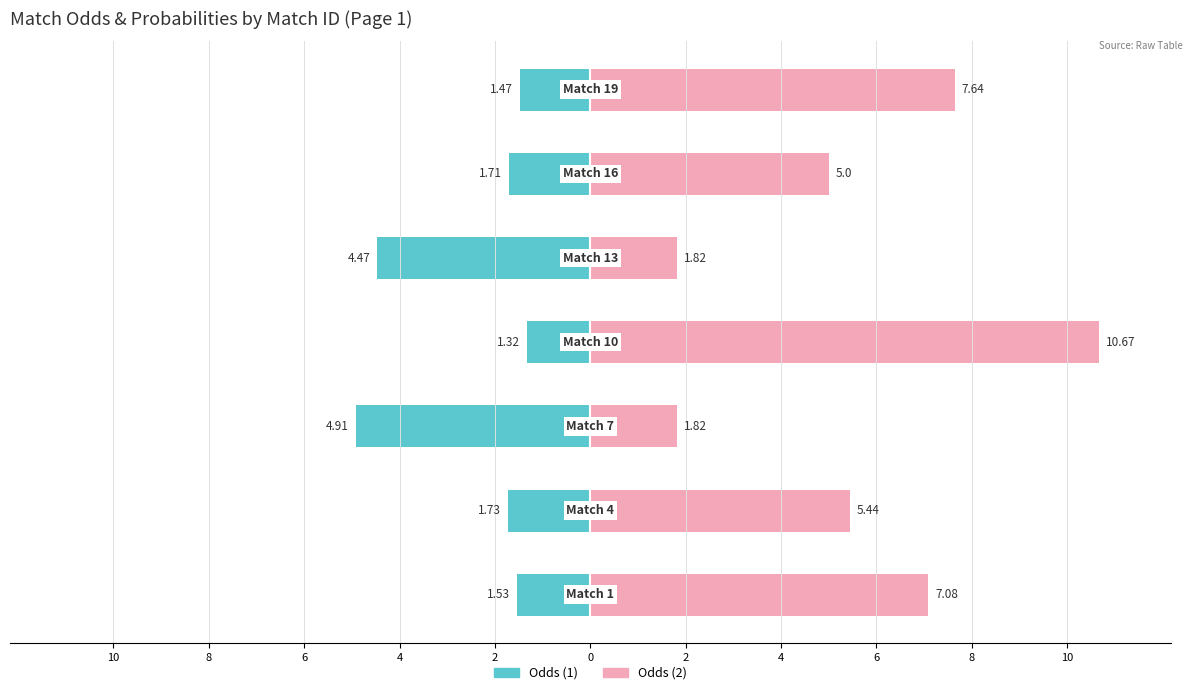

Reading left to right, extract all data points from this chart.

Odds (1): 10=-1.5	8=-1.7	6=-4.9	4=-1.3	2=-4.5	0=-1.7	2=-1.5
Odds (2): 10=7.1	8=5.4	6=1.8	4=10.7	2=1.8	0=5.0	2=7.6